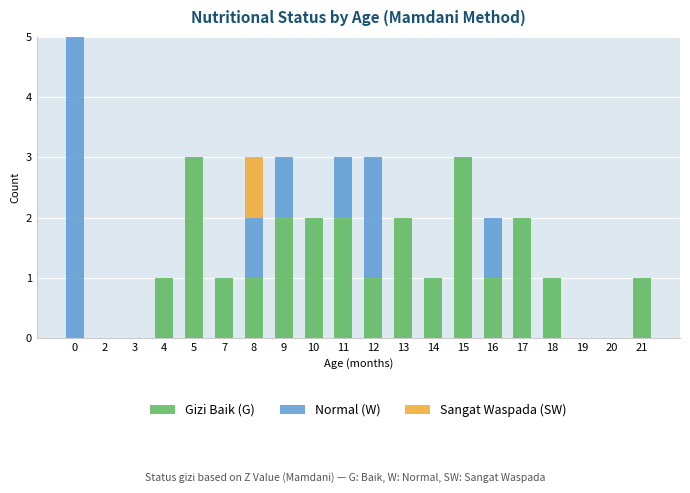

What is the highest value of the Gizi Baik (G) series?

3